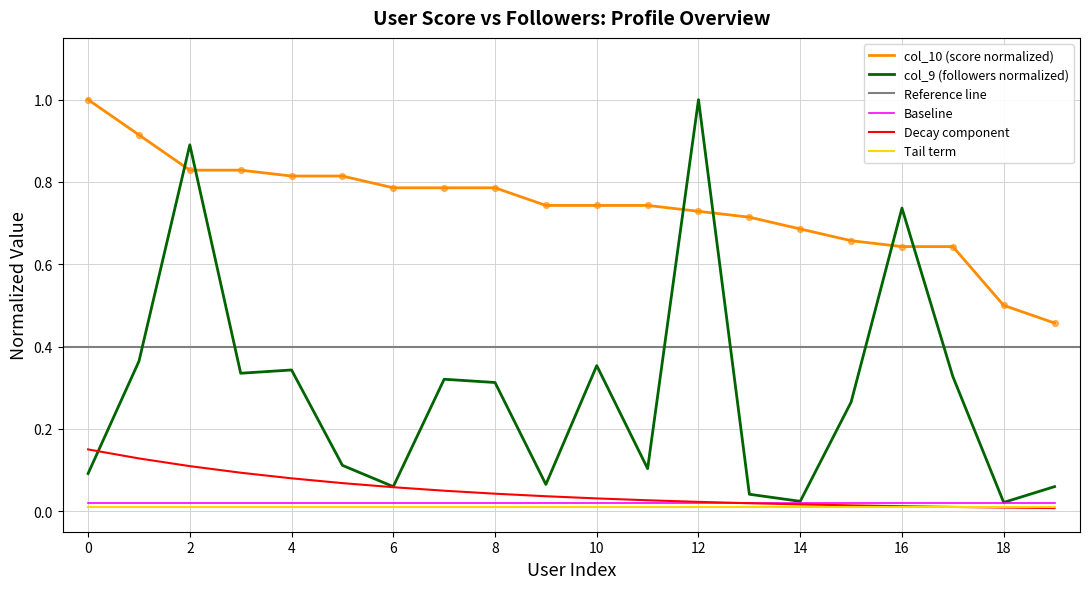

True or false: col_9 (followers normalized) has a value of 0.0 at 0.

False